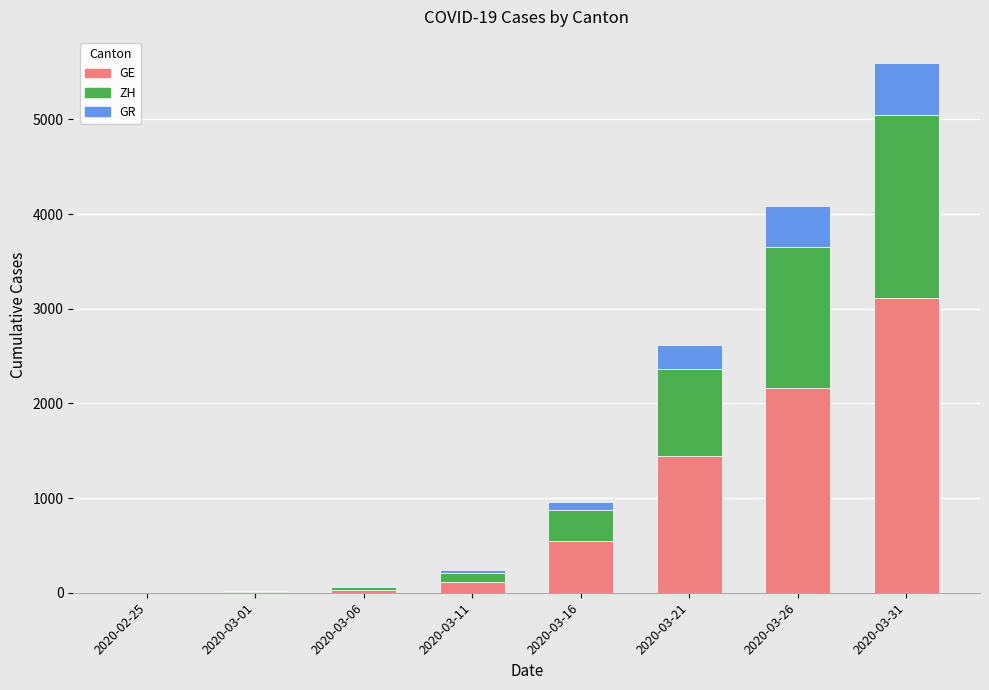

At which category is the sum across all series the highest?

2020-03-31